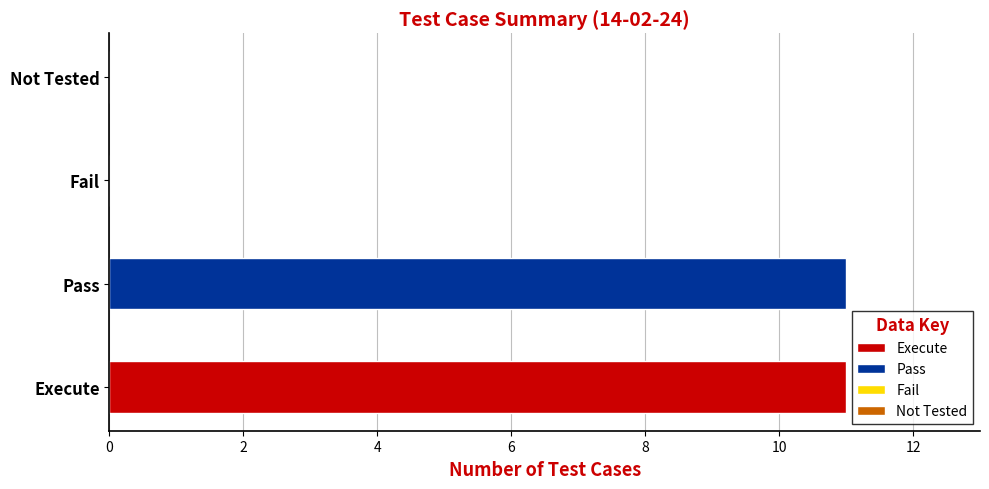

Does the chart contain stacked bars?

No